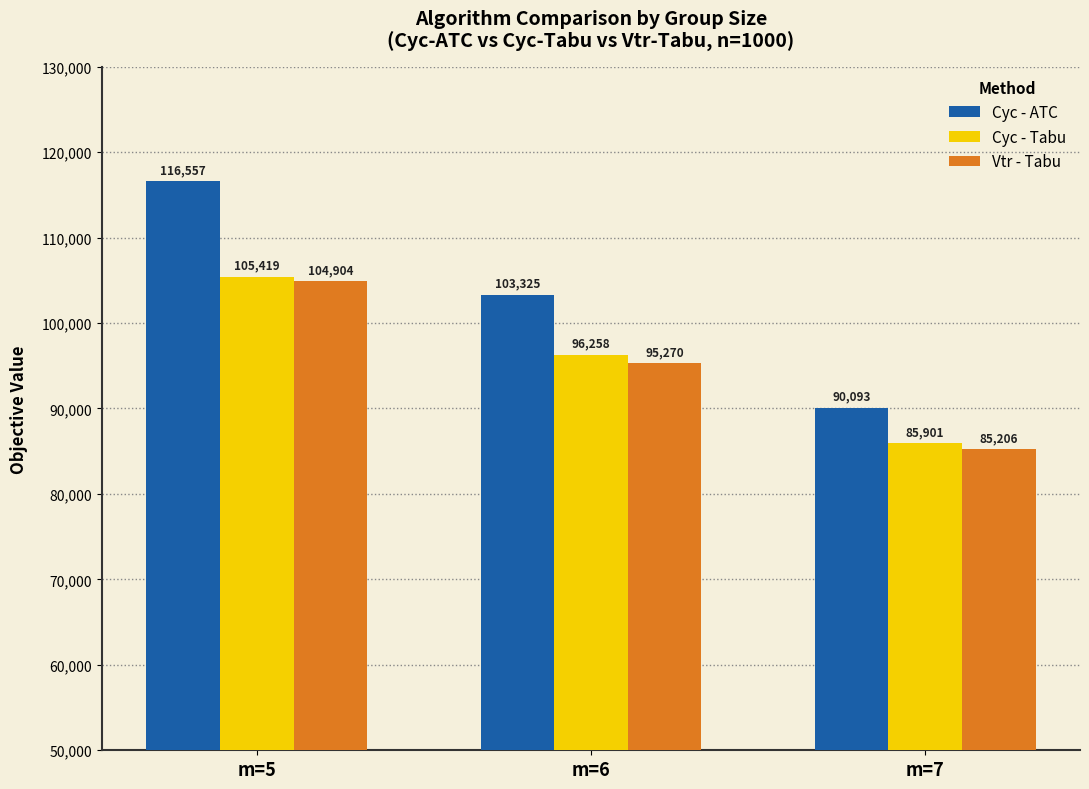

What is the total value across all series at m=5?

326879.2